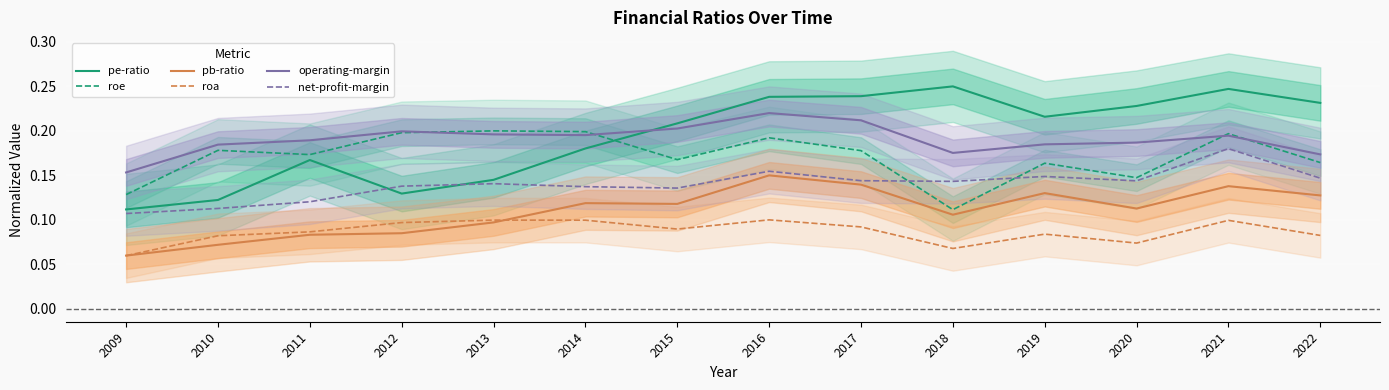

Rank the series by their maximum value, from highest to lowest.

pe-ratio, operating-margin, roe, net-profit-margin, pb-ratio, roa